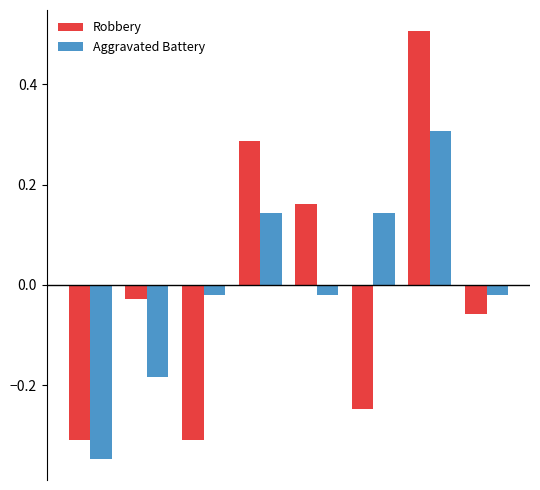

At how many categories does at least one series exceed 0?

4